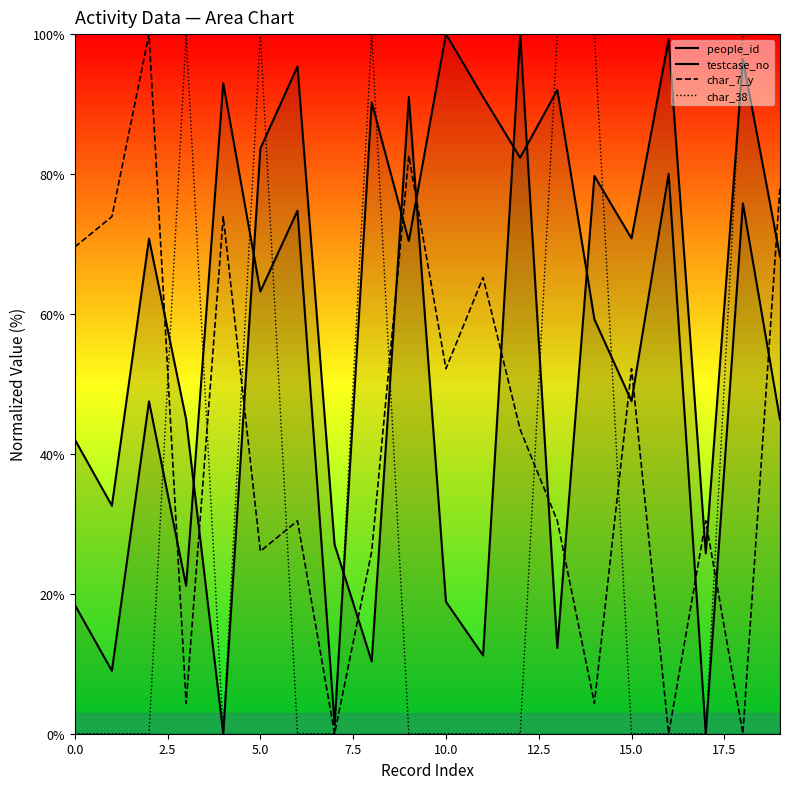

What is the difference between the maximum and second lowest values in the people_id series?

89.7